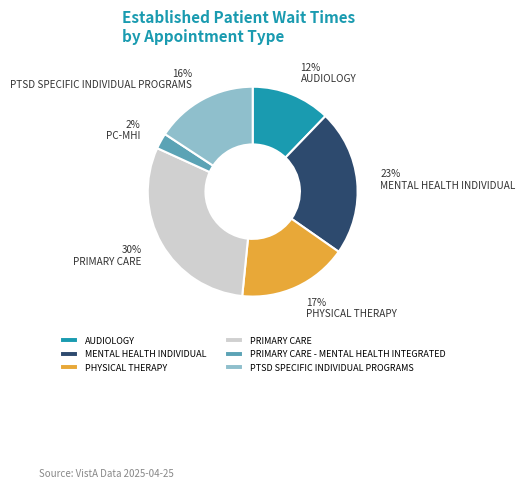

How many segments does this pie chart have?

6